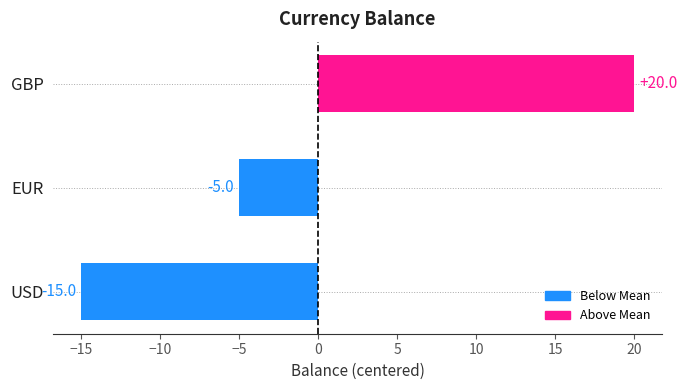

Are the bars grouped side by side (vs. stacked)?

No